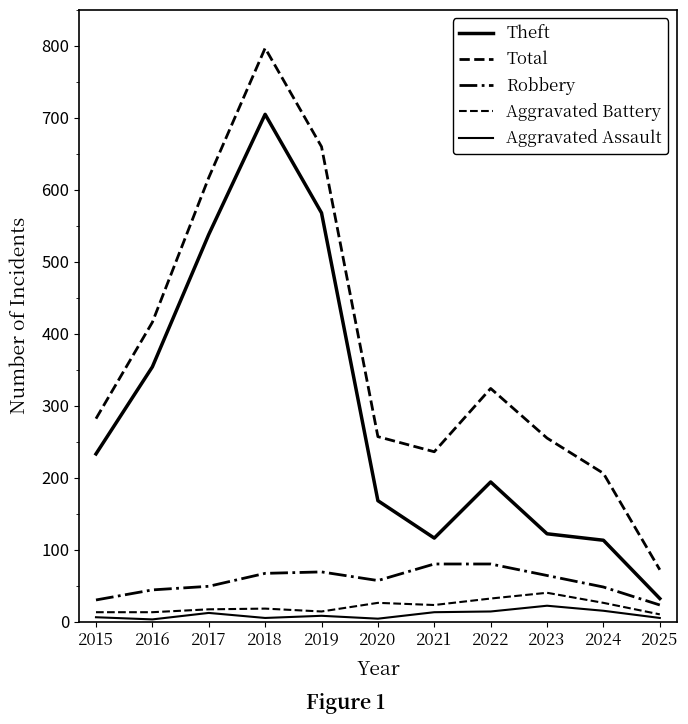

What is the total value across all series at 2020?

512